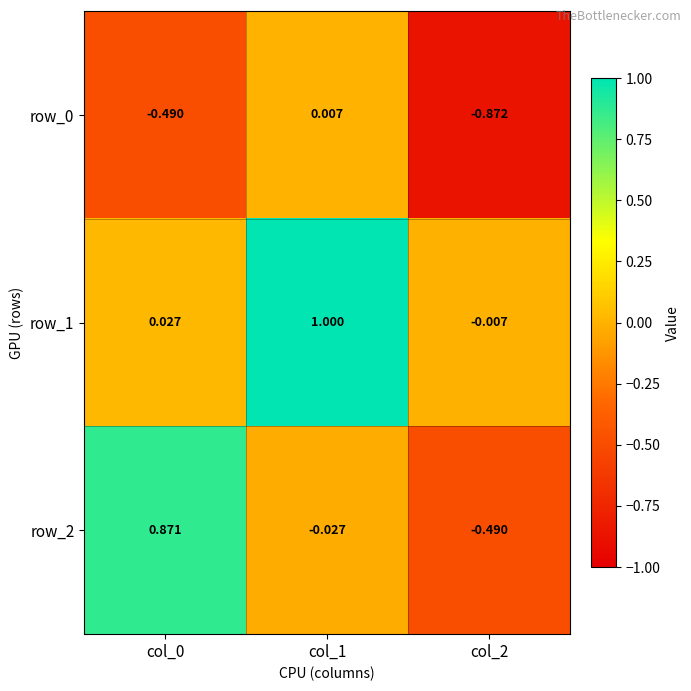

What is the spread (max minus min) of values at col_2?

0.9